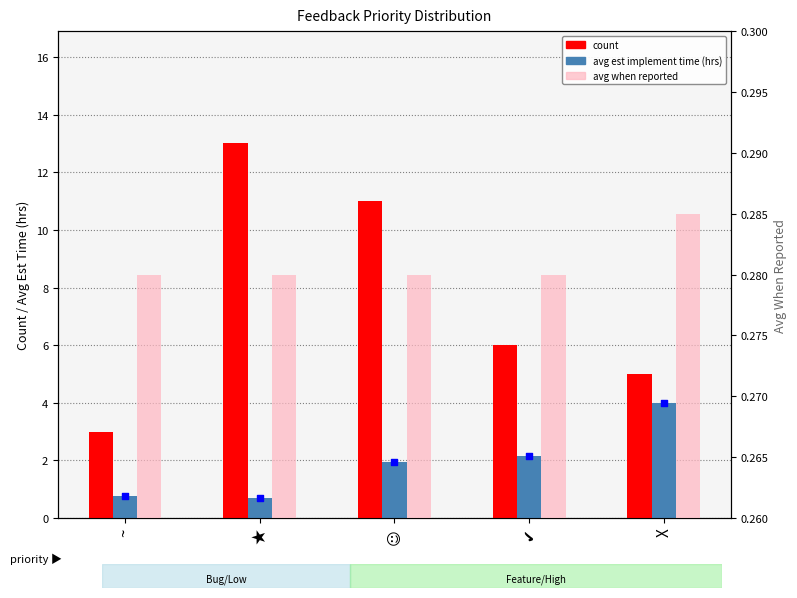

At how many categories does at least one series exceed 5?

3